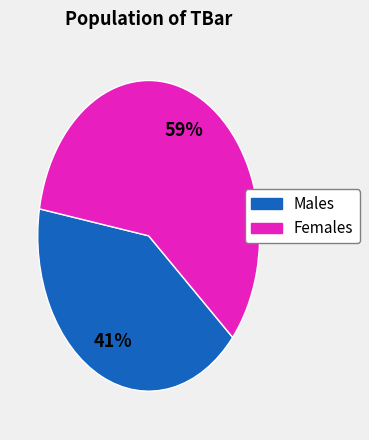

To the nearest percent, what is the average slice percentage?

50%